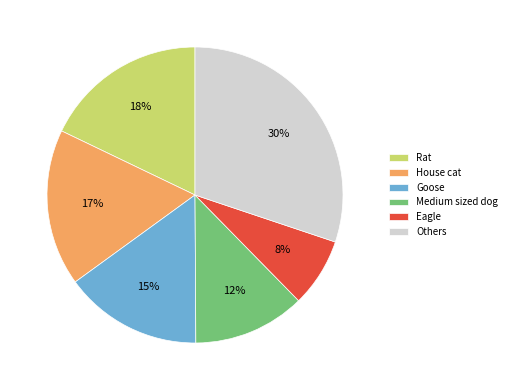

Is it true that Eagle is 8% of the pie?

True